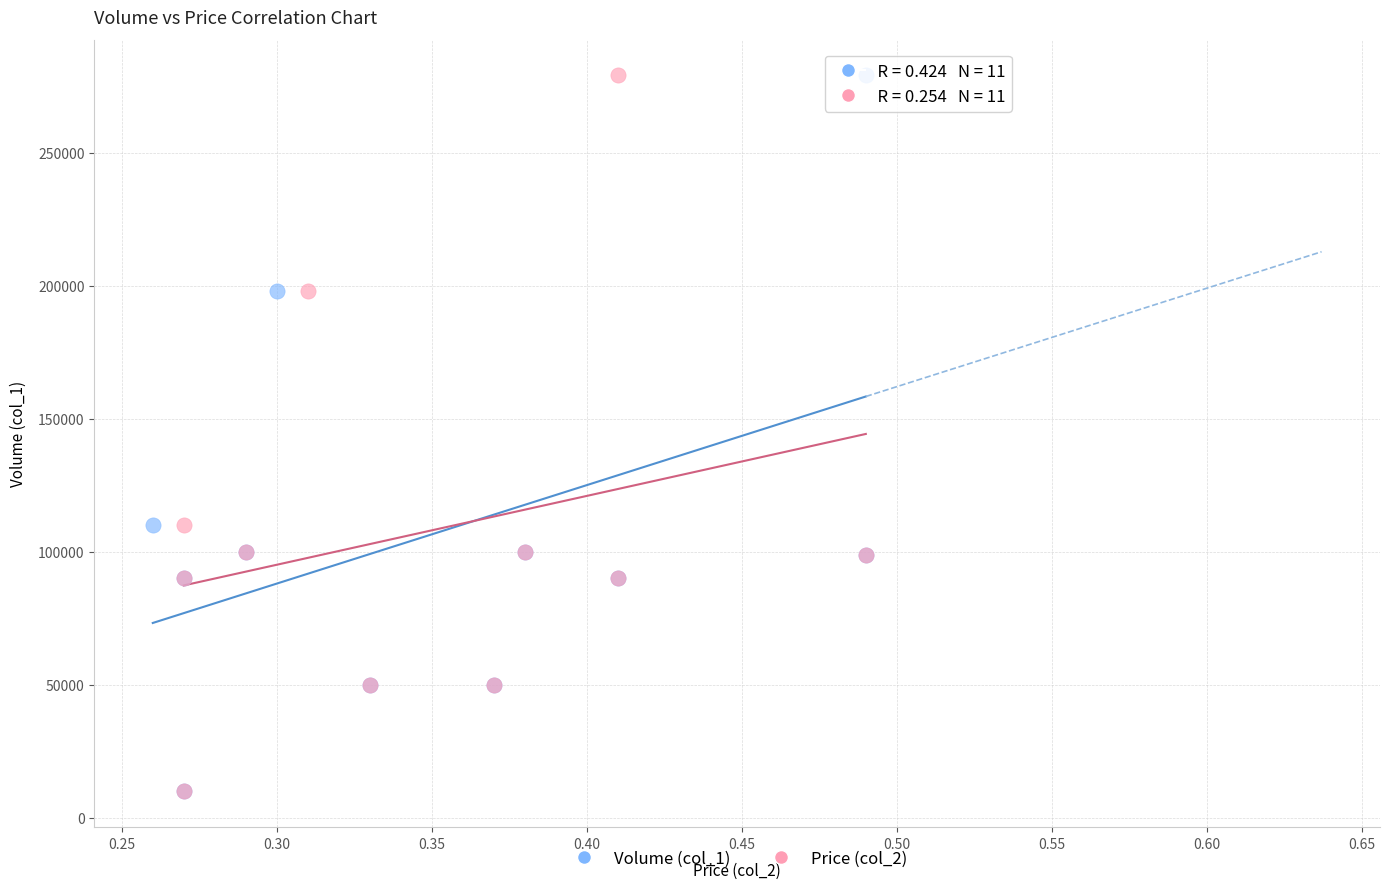

What are all the series names shown in the legend?

Volume (col_1), Price (col_2)